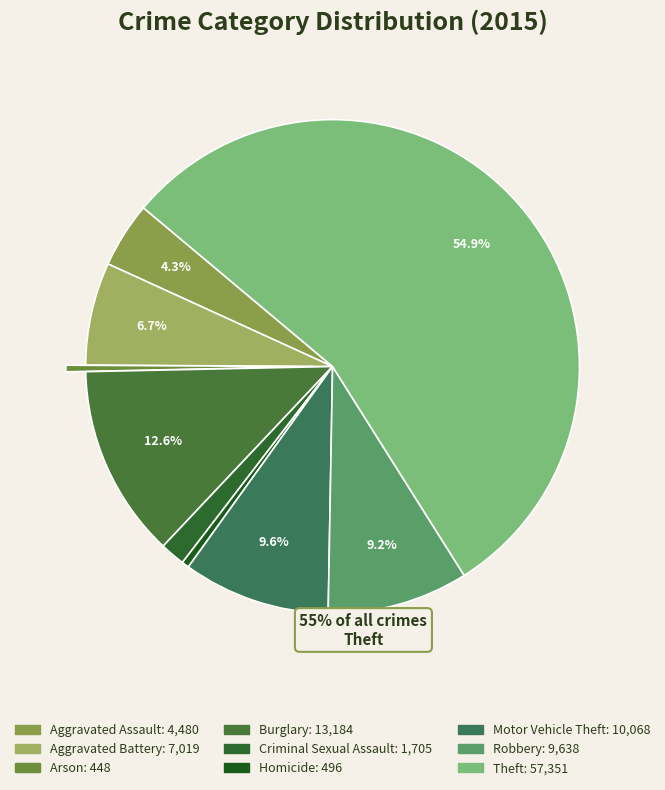

What percentage do Criminal Sexual Assault and Theft together represent?

56.6%